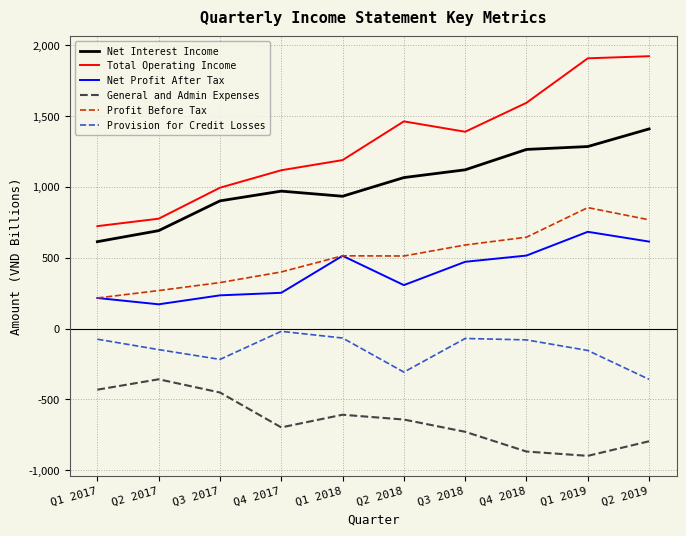

Where is the first local maximum for General and Admin Expenses?

Q2 2017